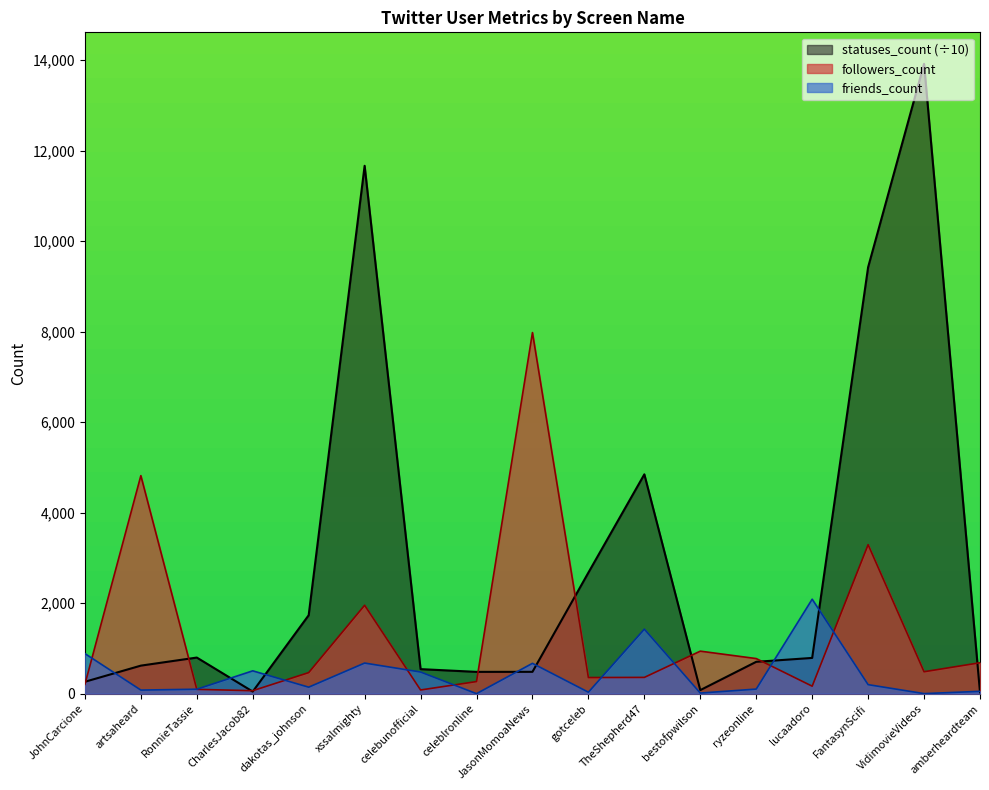

Rank the series by their average value, from lowest to highest.

friends_count, followers_count, statuses_count (÷10)